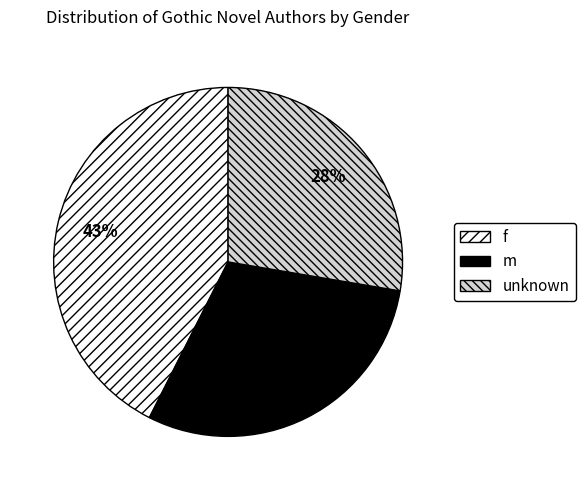

To the nearest percent, what is the difference between the largest and smallest slice percentages?

15%